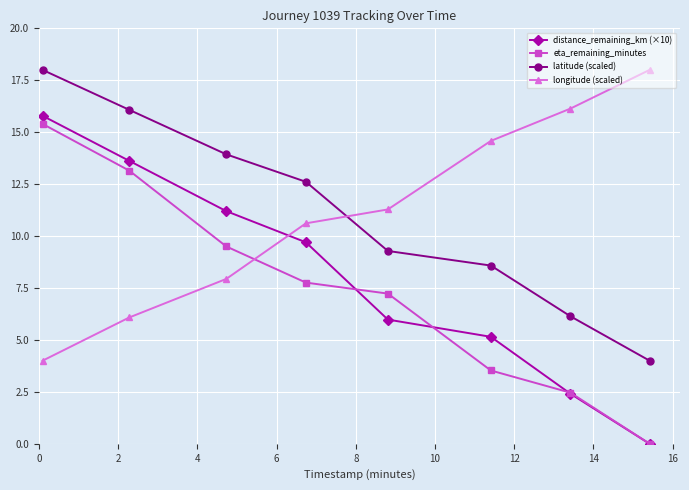

Does the chart display data point markers on the line(s)?

Yes